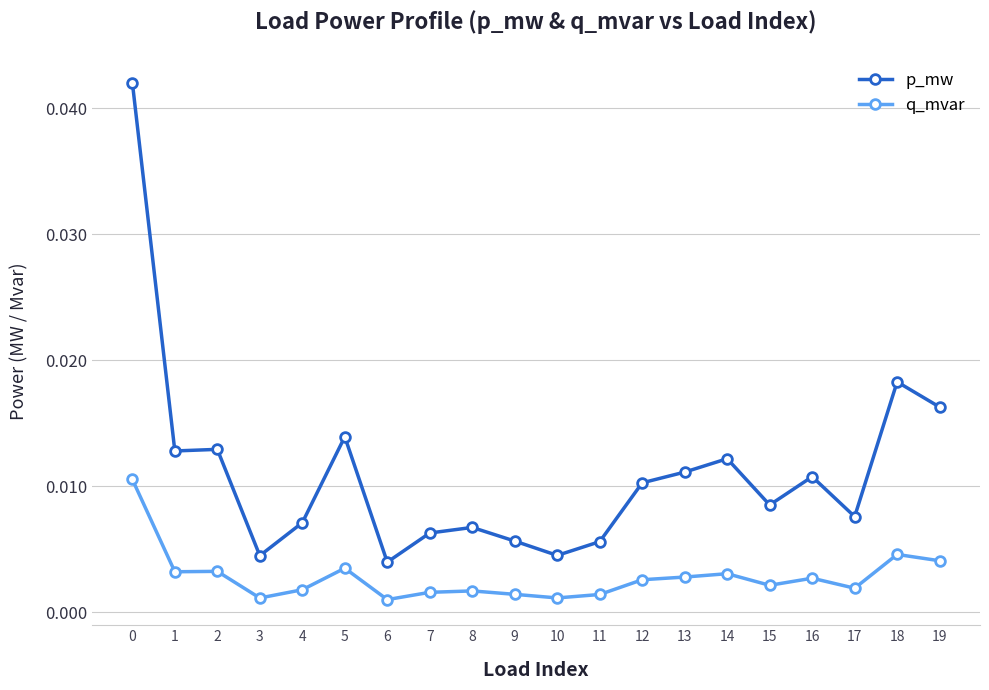

Is the value of p_mw at 18 greater than the value of q_mvar at 11?

Yes